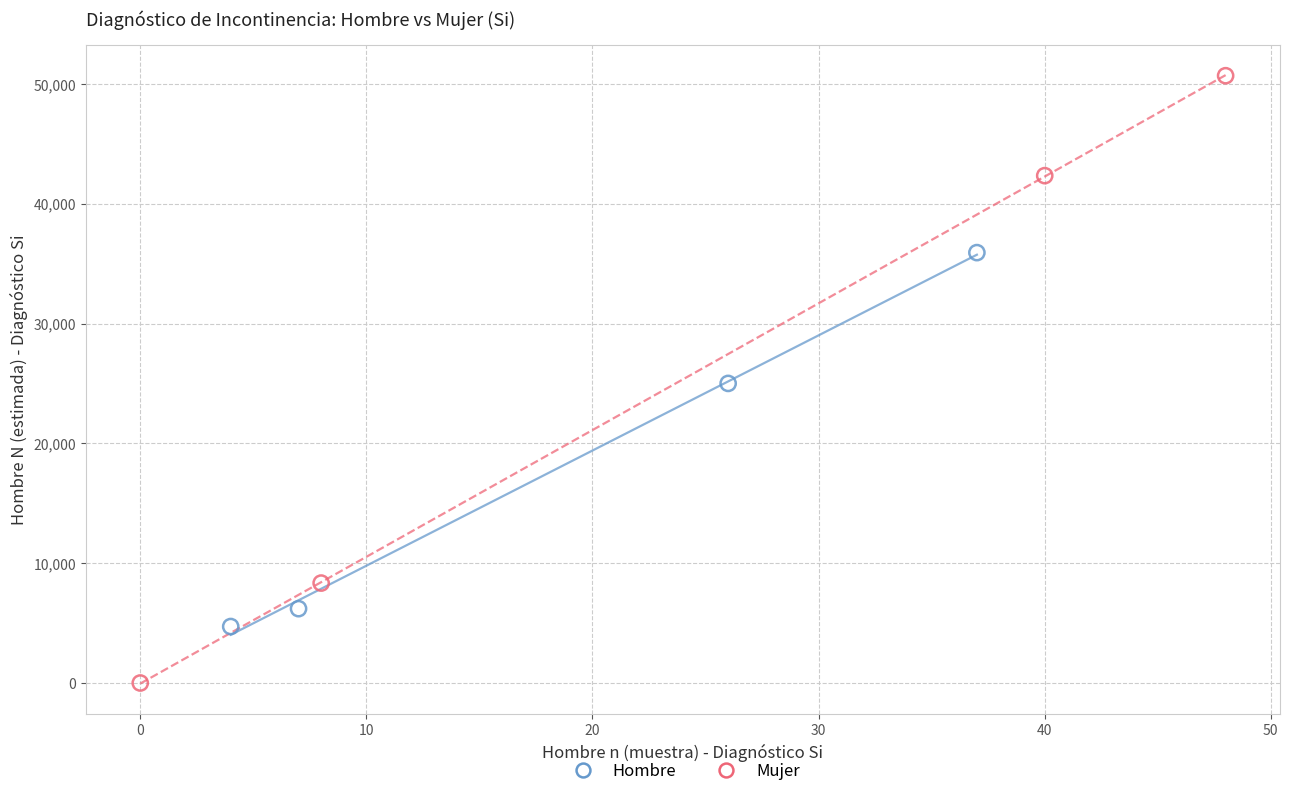

Which series reaches the maximum Y coordinate?

Mujer